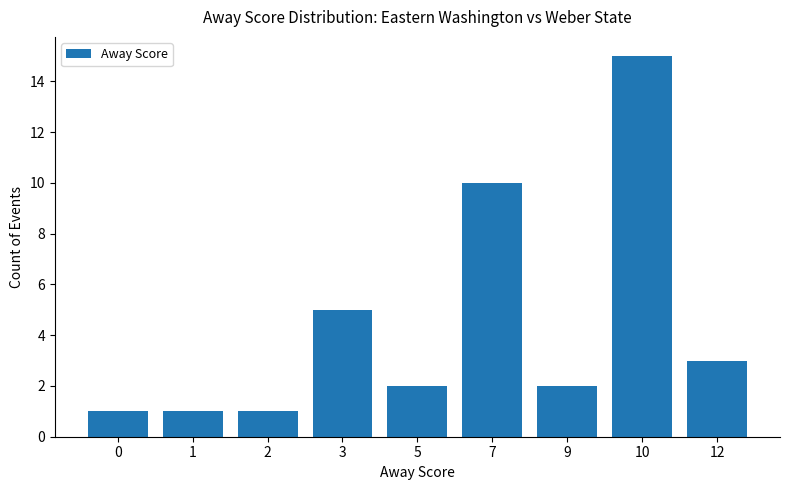

What is the sum of the values at 1 and 2?

2